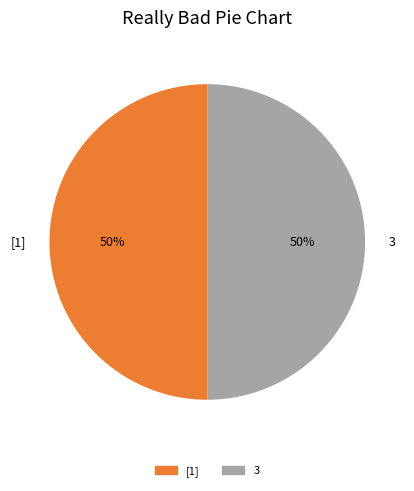

Do 3 and [1] together represent more than half of the pie?

Yes